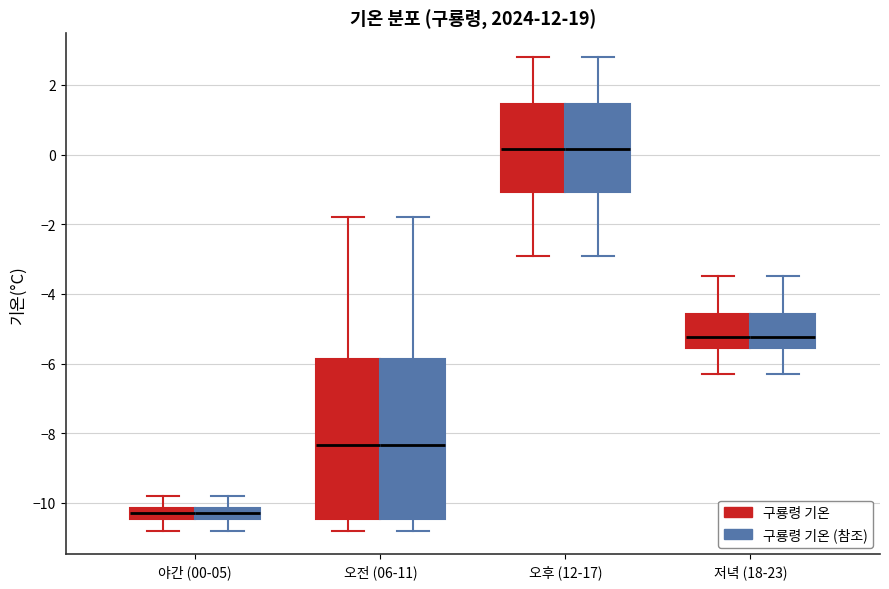

Where does the median line of the box for 저녁 (18-23) (구룡령 기온) sit on the y-axis? The values are not printed on the chart, so give them approximately, as read against the axis.

-5.2